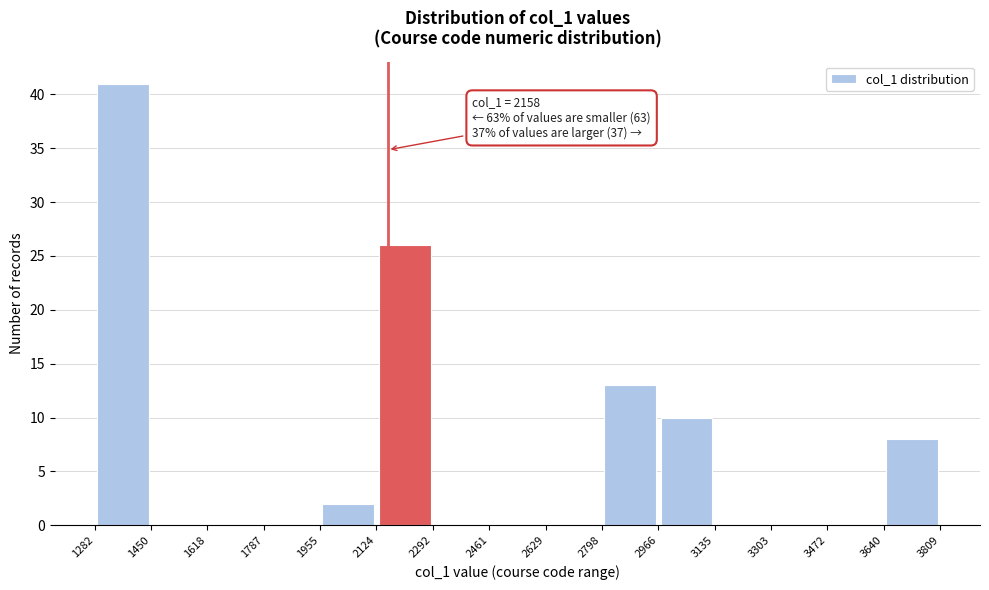

Over which range of the x-axis is the bar tallest?

1282 to 1450